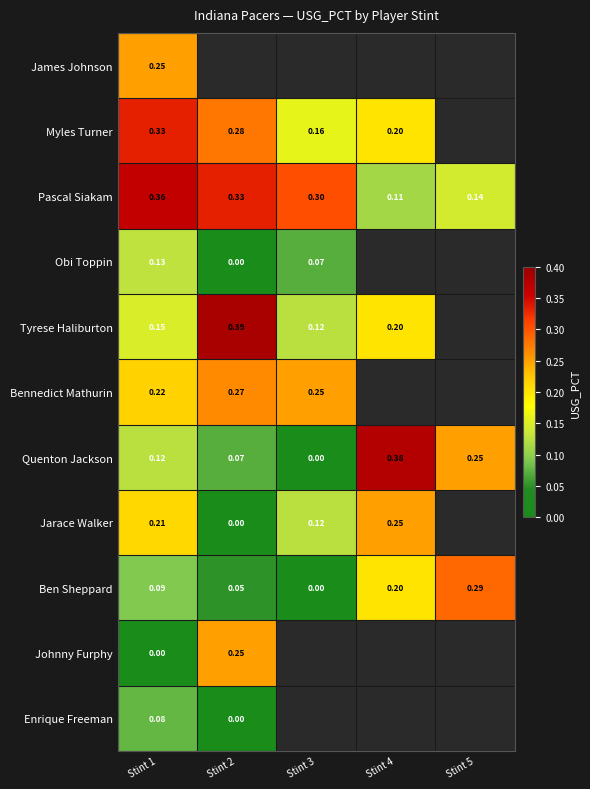

True or false: Obi Toppin has a value of 0.2 at Stint 1.

False